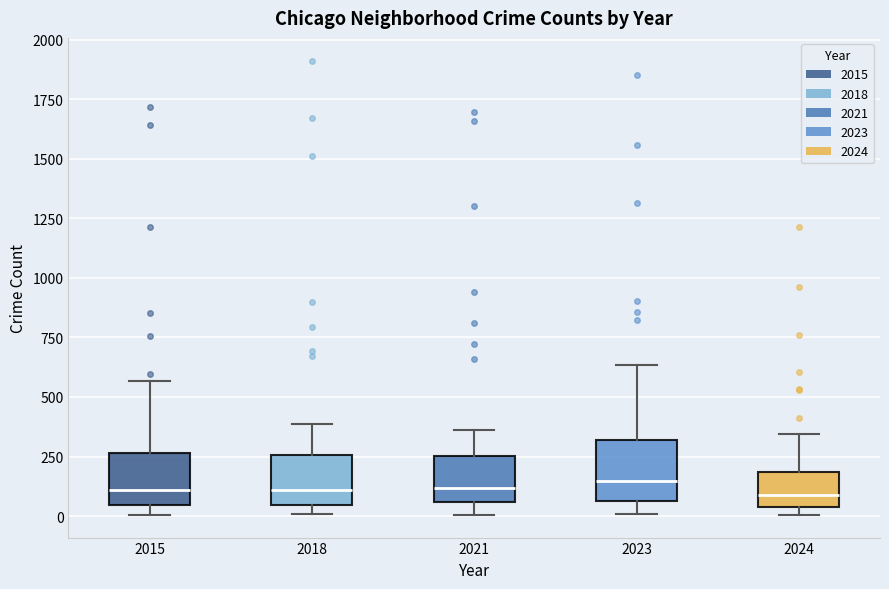

Where does the upper whisker of the box at x = 2021 end on the y-axis? The values are not printed on the chart, so give them approximately, as read against the axis.

350